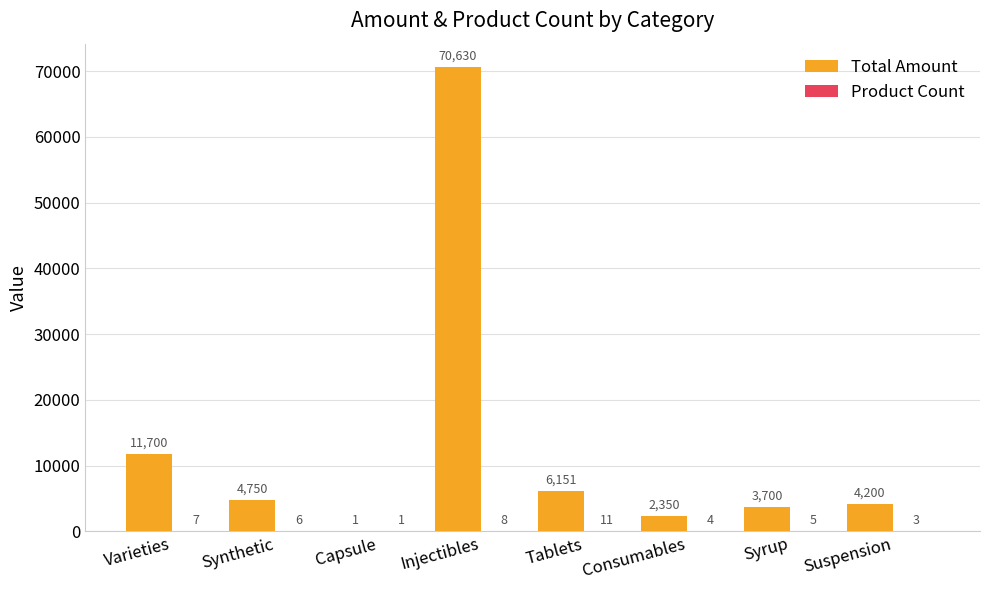

At which label does Total Amount first exceed 4750?

Varieties